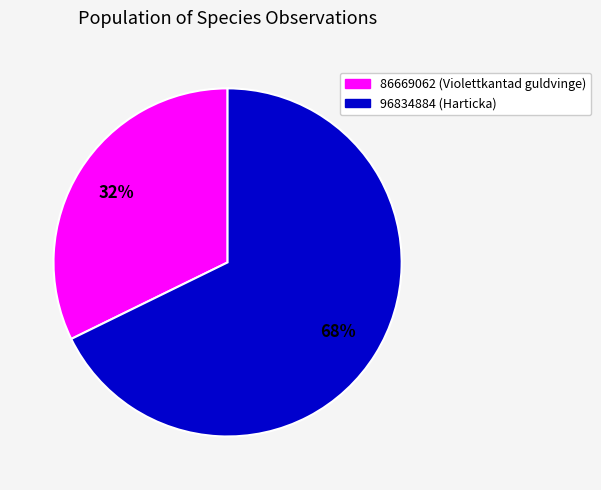

Which category accounts for the majority?

96834884